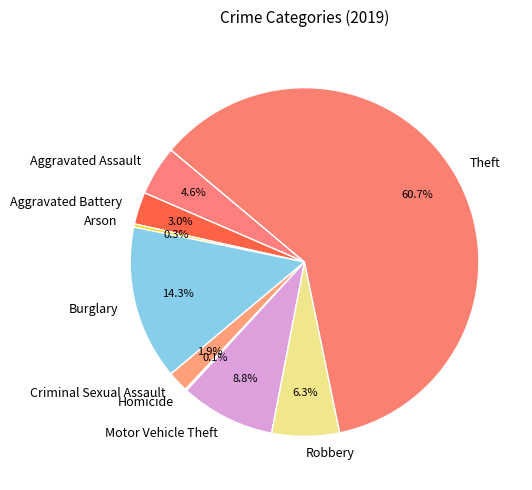

To the nearest percent, what percentage of the pie is Motor Vehicle Theft?

9%